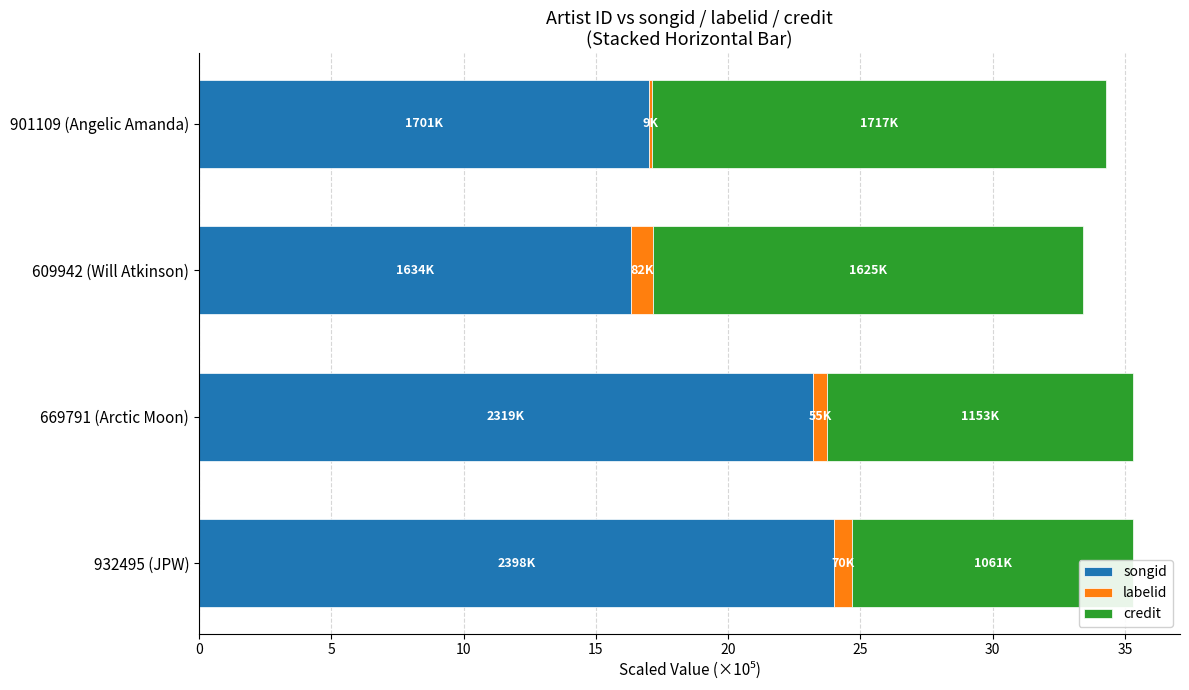

How many bars are there in total?

12